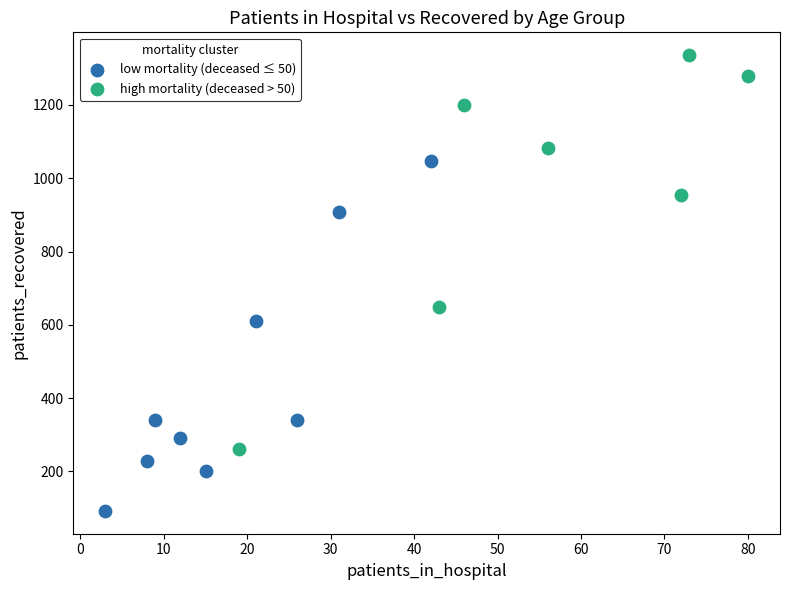

Which series contains the lowest Y value?

low mortality (deceased ≤ 50)